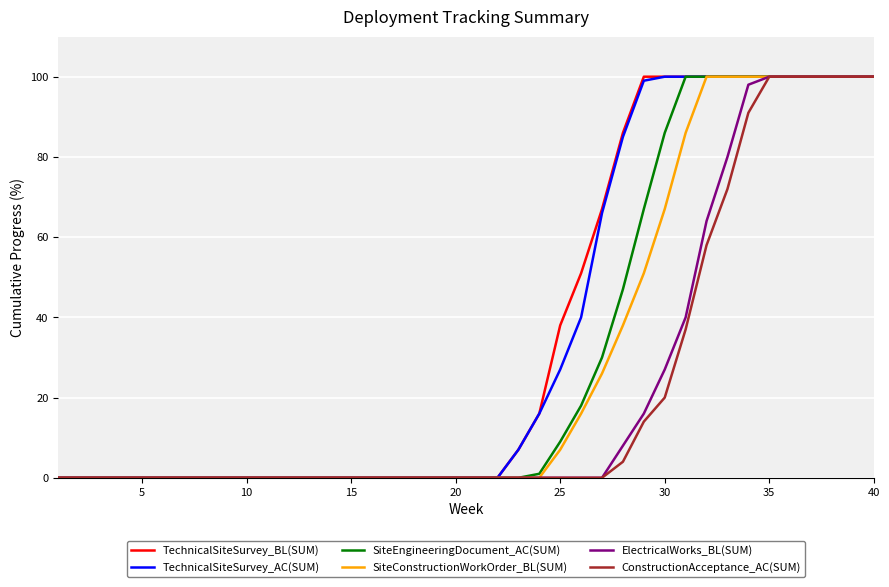

What are all the series names shown in the legend?

TechnicalSiteSurvey_BL(SUM), TechnicalSiteSurvey_AC(SUM), SiteEngineeringDocument_AC(SUM), SiteConstructionWorkOrder_BL(SUM), ElectricalWorks_BL(SUM), ConstructionAcceptance_AC(SUM)